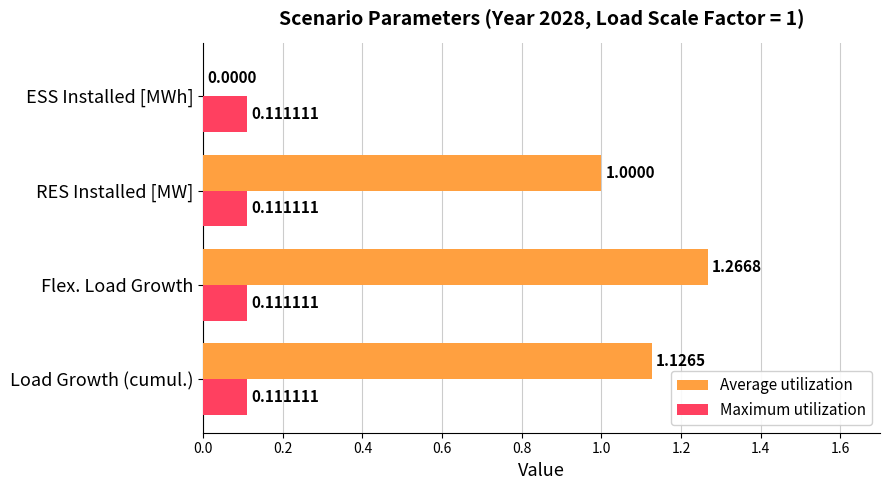

Which label corresponds to the largest value in the chart?

Flex. Load Growth